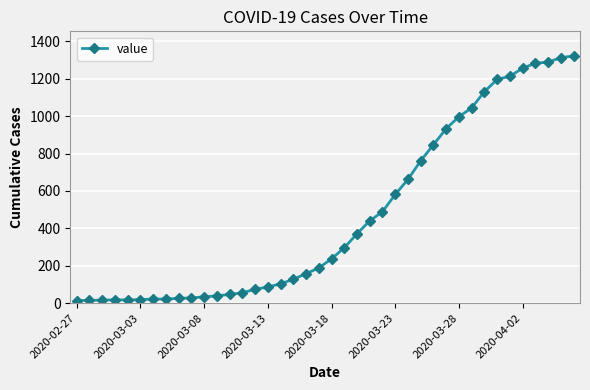

What is the greatest value displayed?

1321